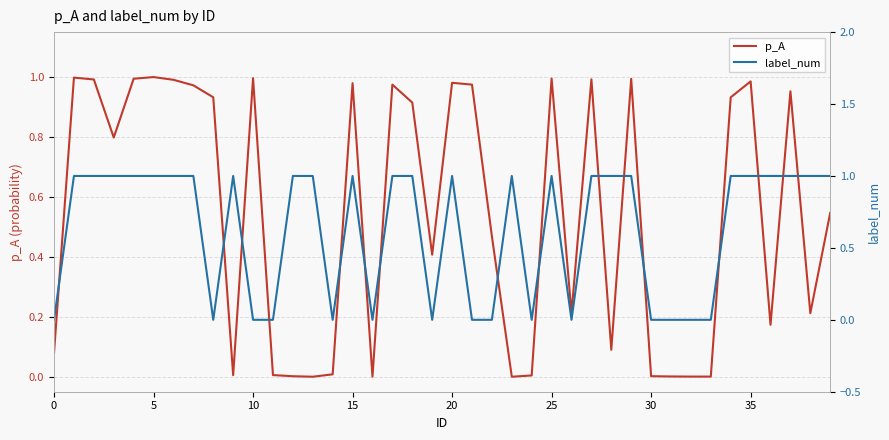

At which label does label_num reach its peak?

5